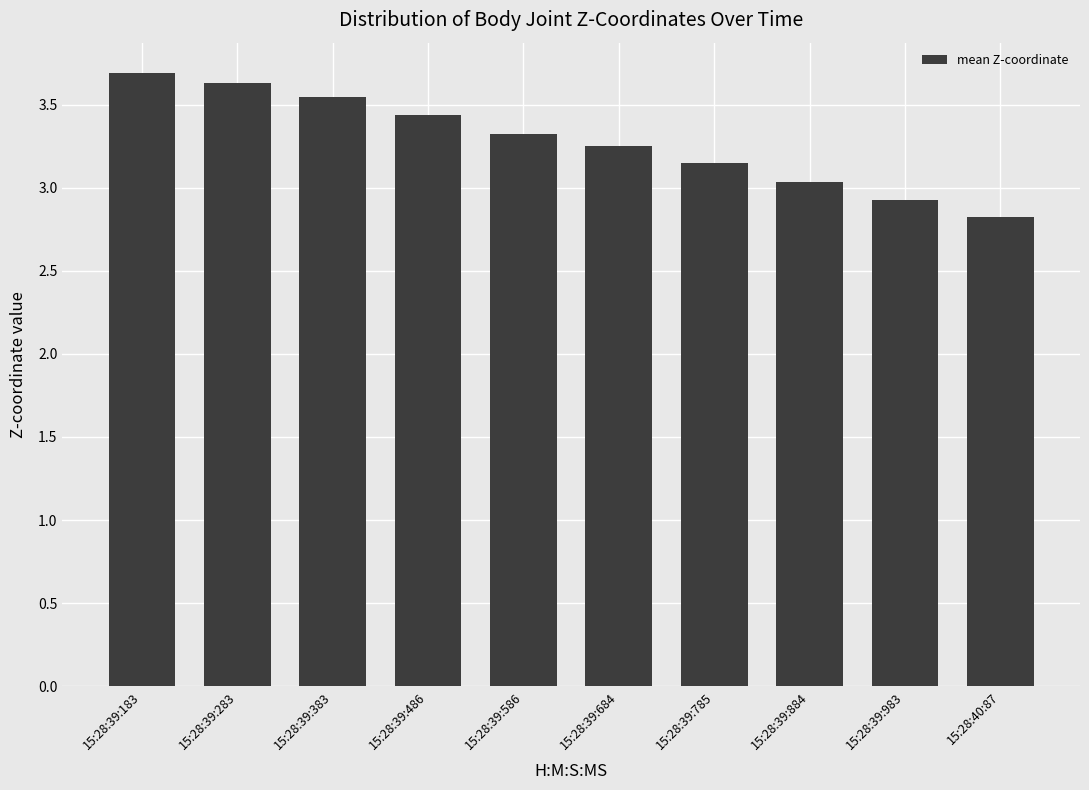

Where does the data first go above 3?

15:28:39:183